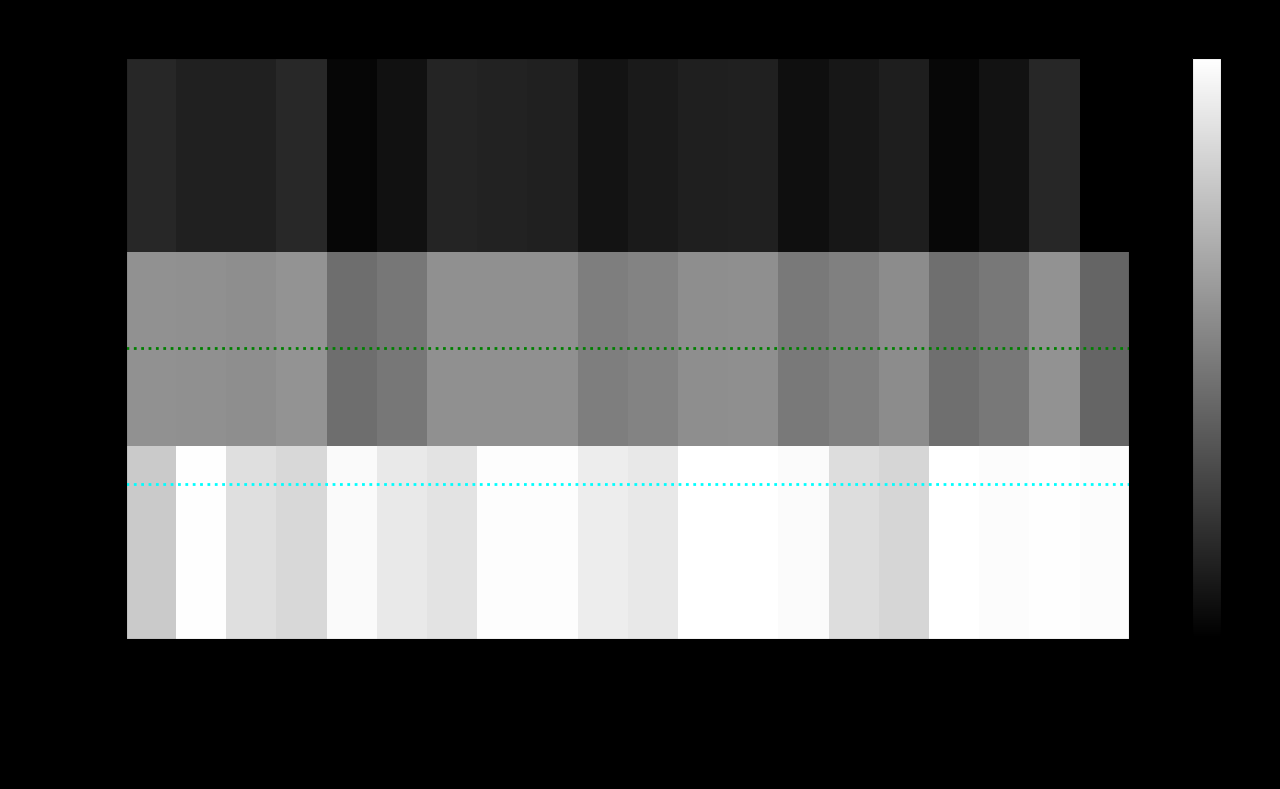

At how many categories does at least one series exceed 0?

20